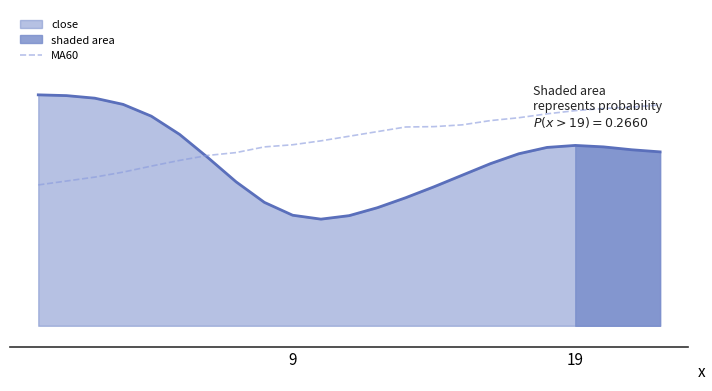

True or false: there are more than 2 points higher than both neighbors.

False